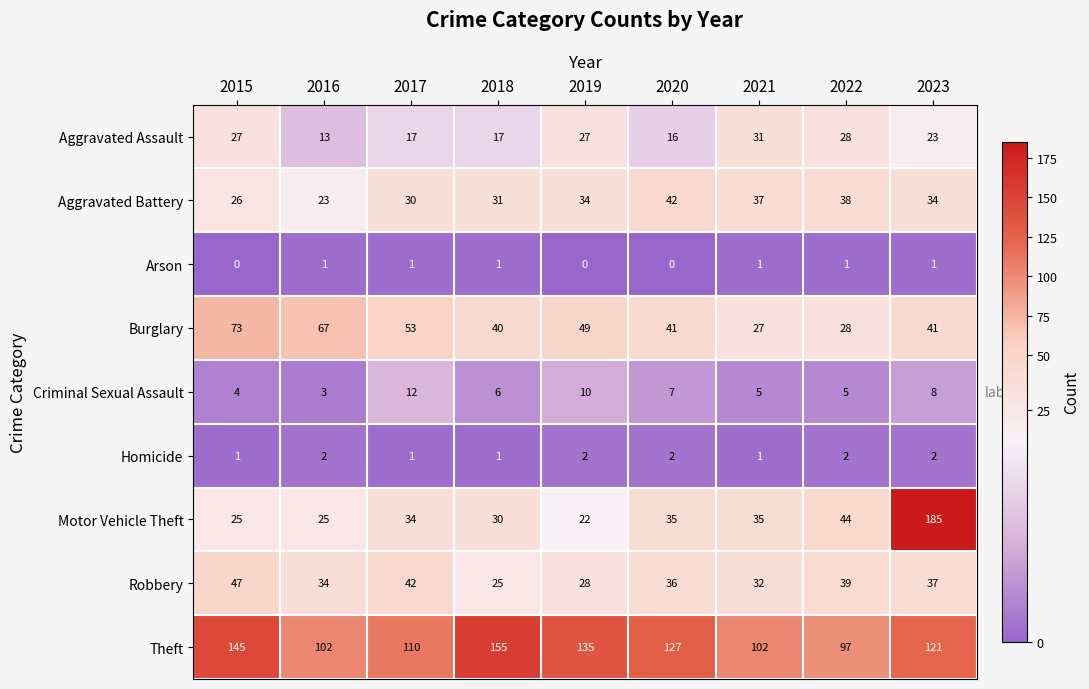

What is the highest value of the Motor Vehicle Theft series?

185